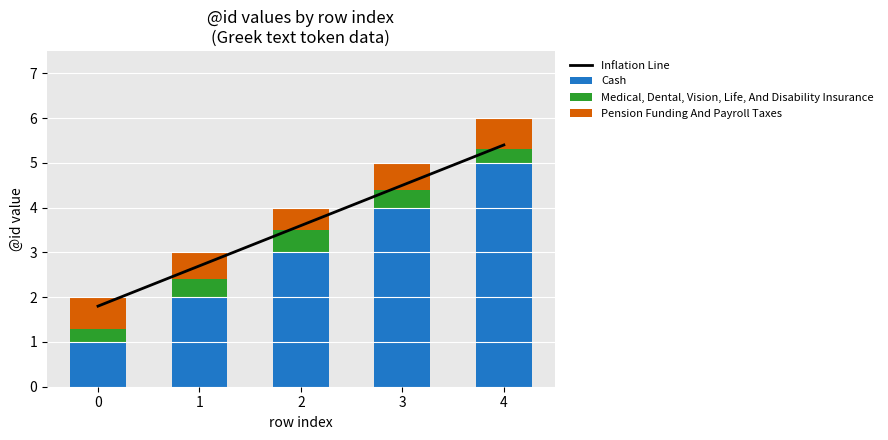

Which series changed the most between 1 and 3?

Cash